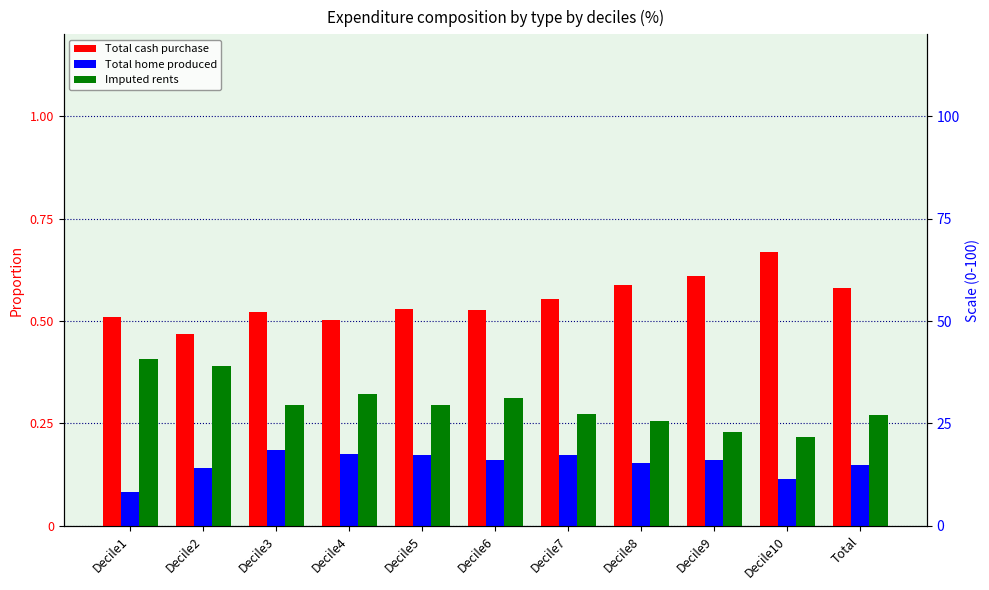

Are the bars grouped side by side (vs. stacked)?

Yes